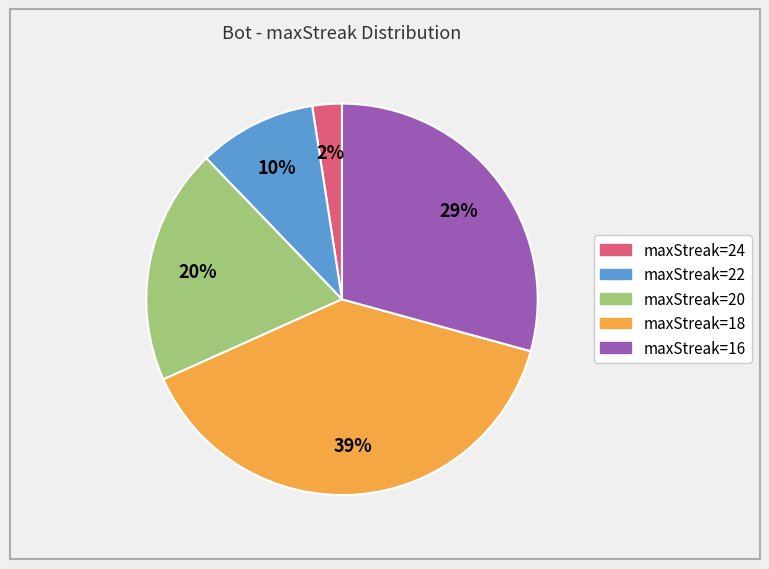

To the nearest percent, what is the average slice percentage?

20%